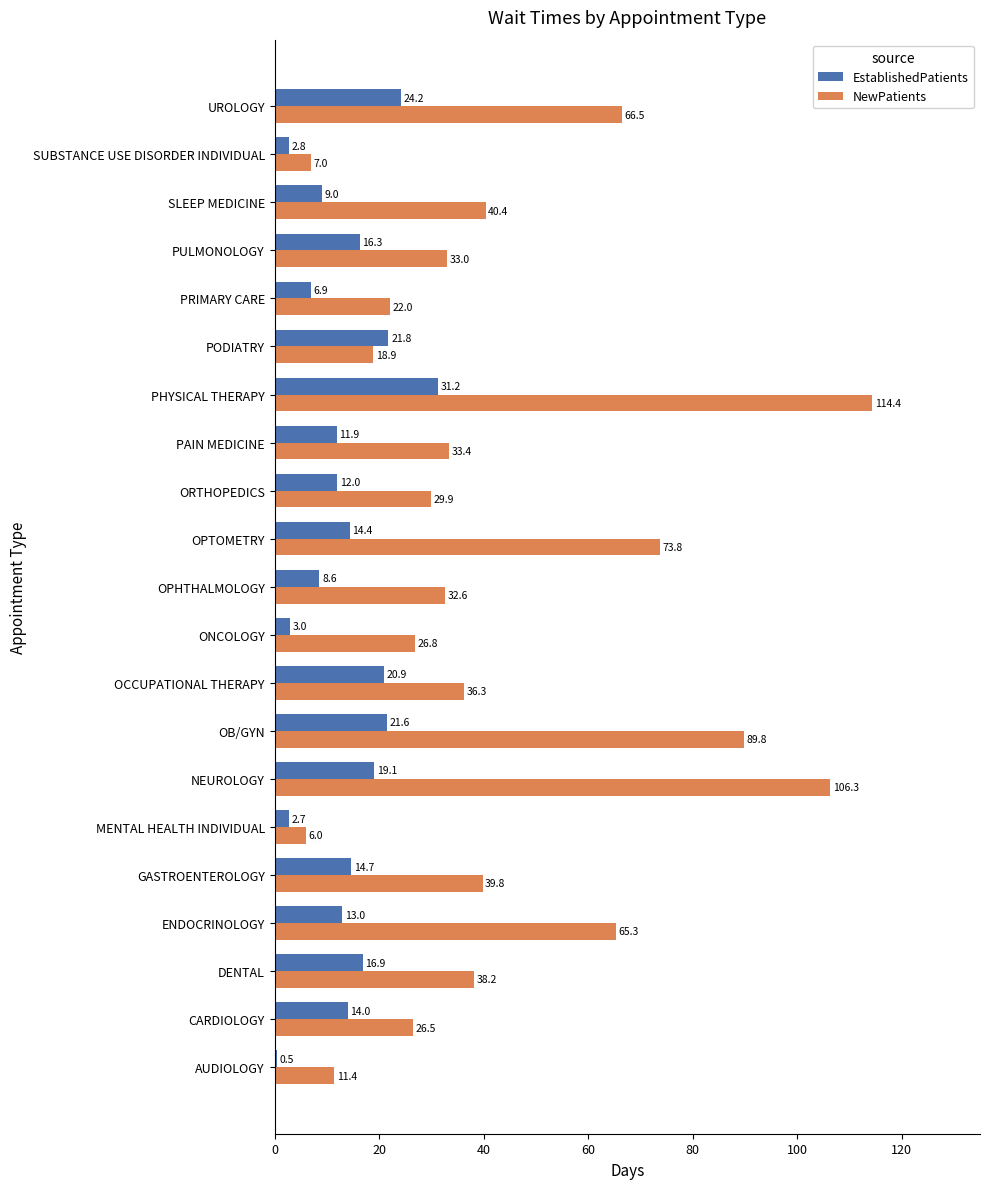

Rank the series by their maximum value, from lowest to highest.

EstablishedPatients, NewPatients